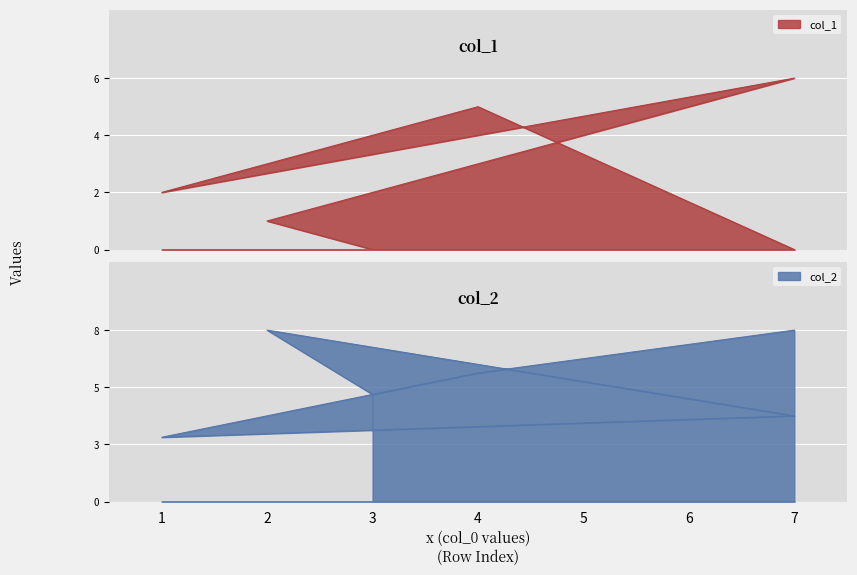

What is the total value across all series at 7?

10